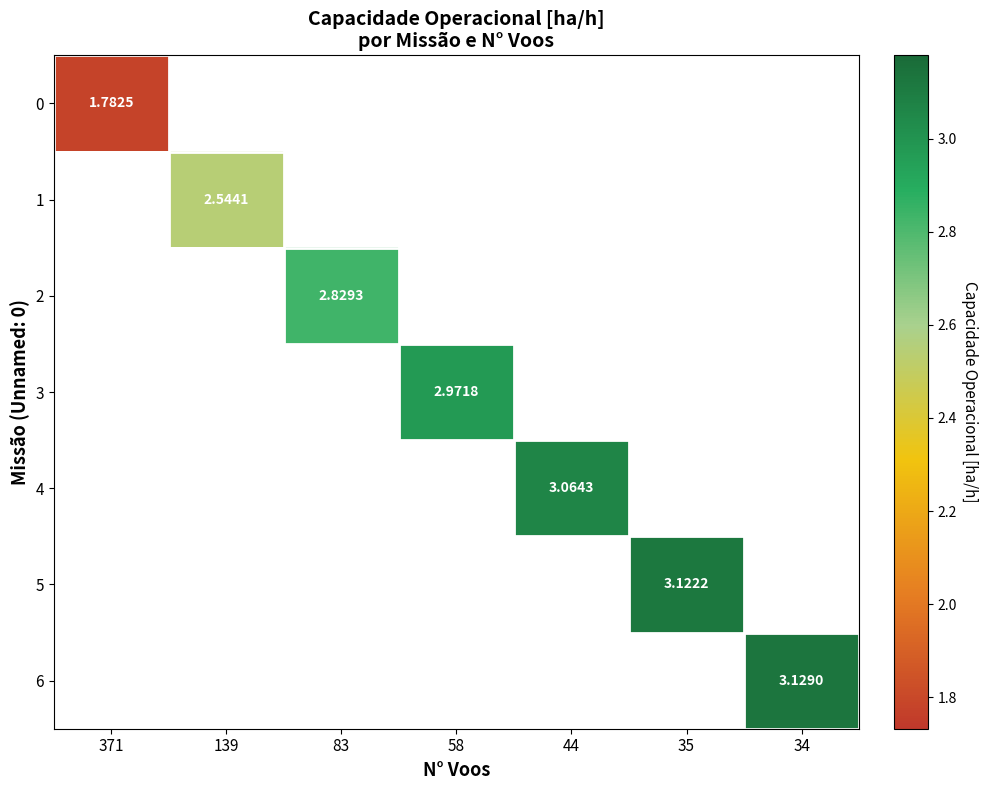

Is the value of 2 at 58 greater than the value of 6 at 58?

No